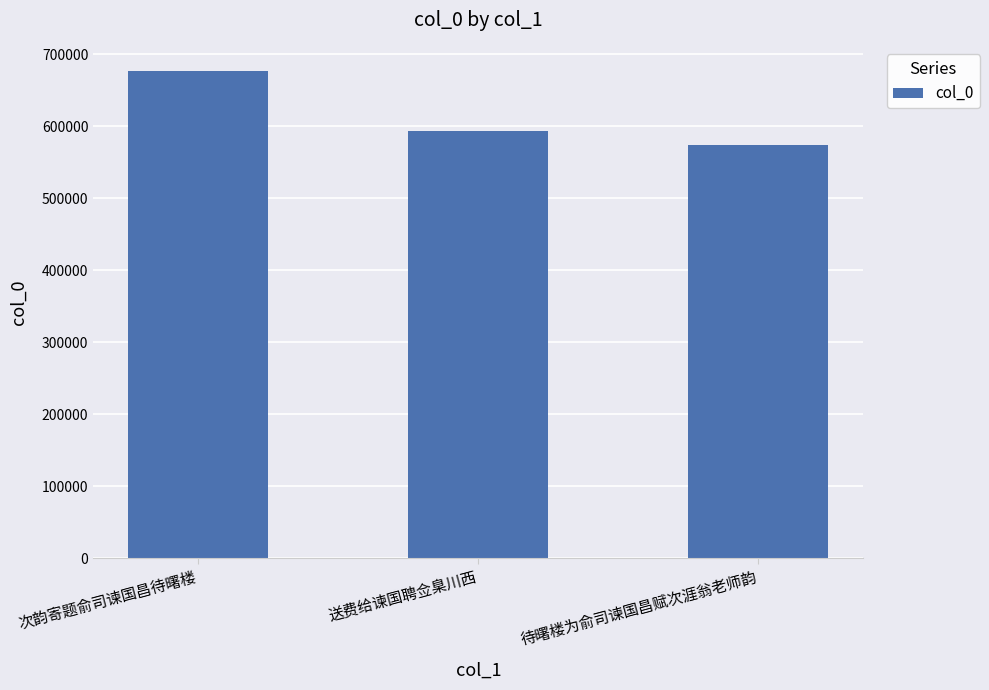

Approximately how many times larger is the value at 次韵寄题俞司谏国昌待曙楼 compared to 送费给谏国聘佥臬川西?

1.1